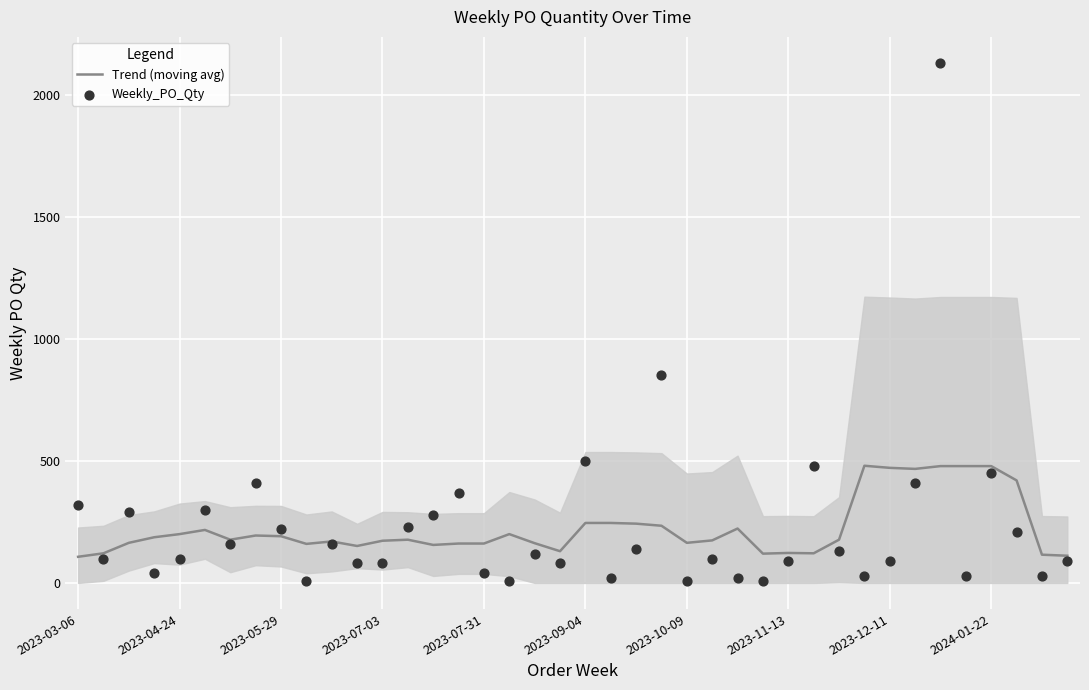

What are all the series names shown in the legend?

Trend (moving avg), Weekly_PO_Qty